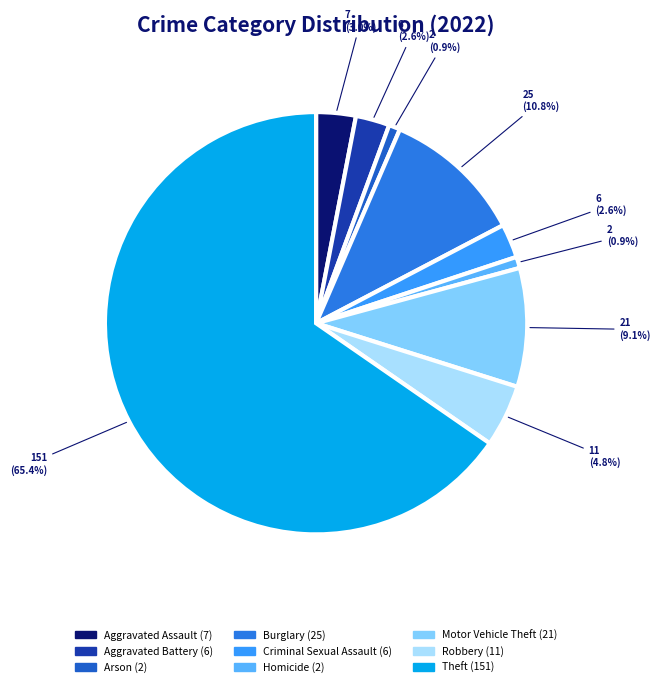

Which category has the smallest portion of the pie?

Arson